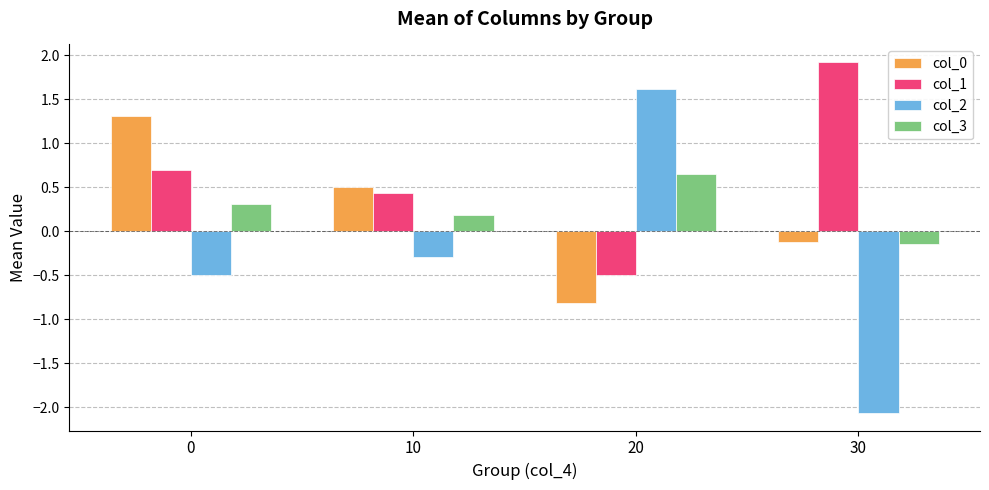

Rank the series by their maximum value, from lowest to highest.

col_3, col_0, col_2, col_1